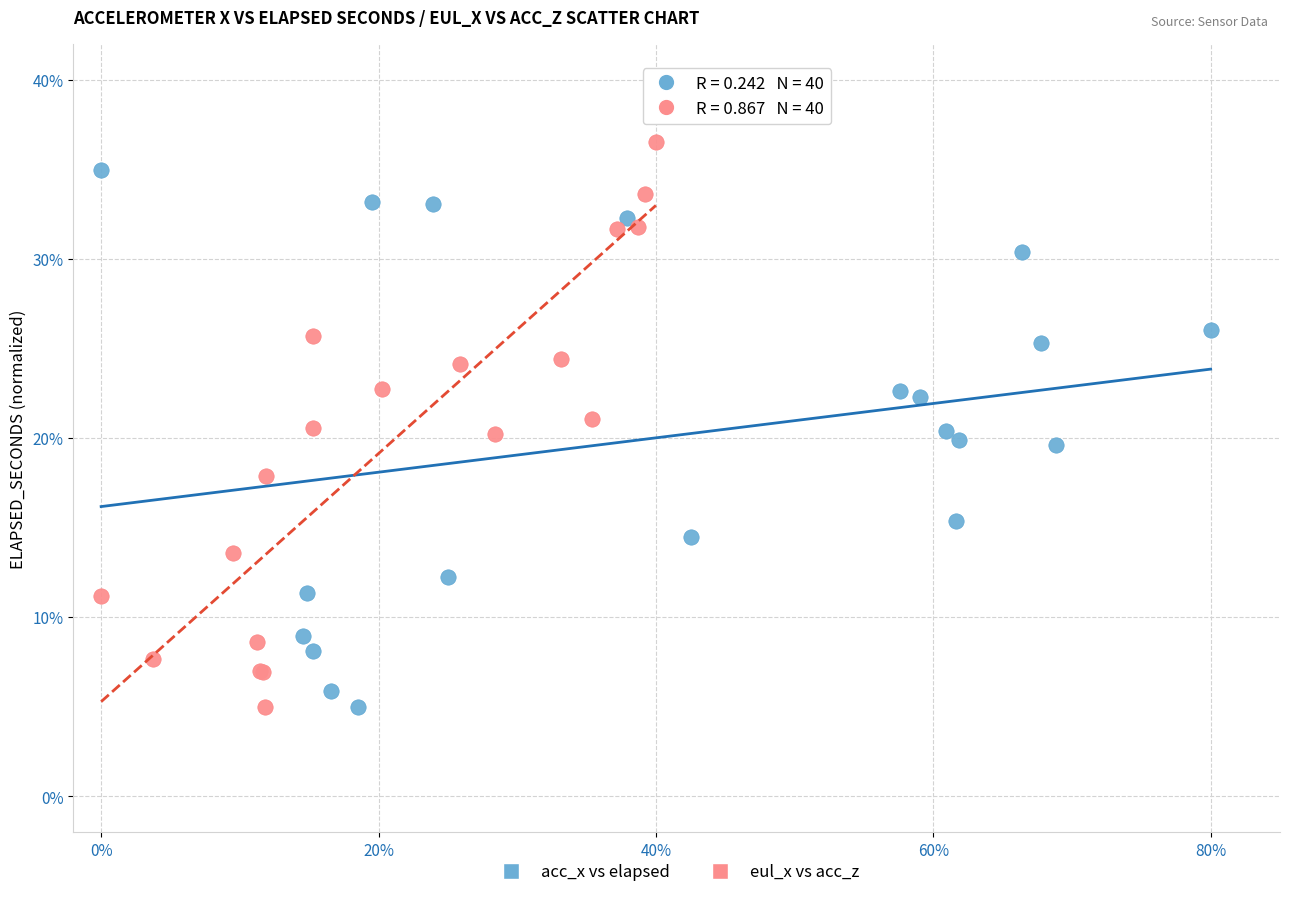

What are all the series names shown in the legend?

acc_x vs elapsed, eul_x vs acc_z